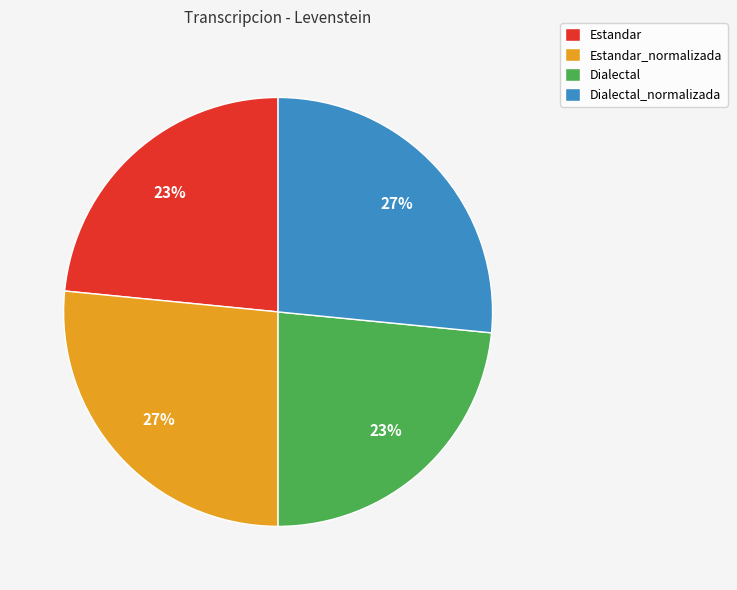

Does Dialectal represent more than half of the total?

No